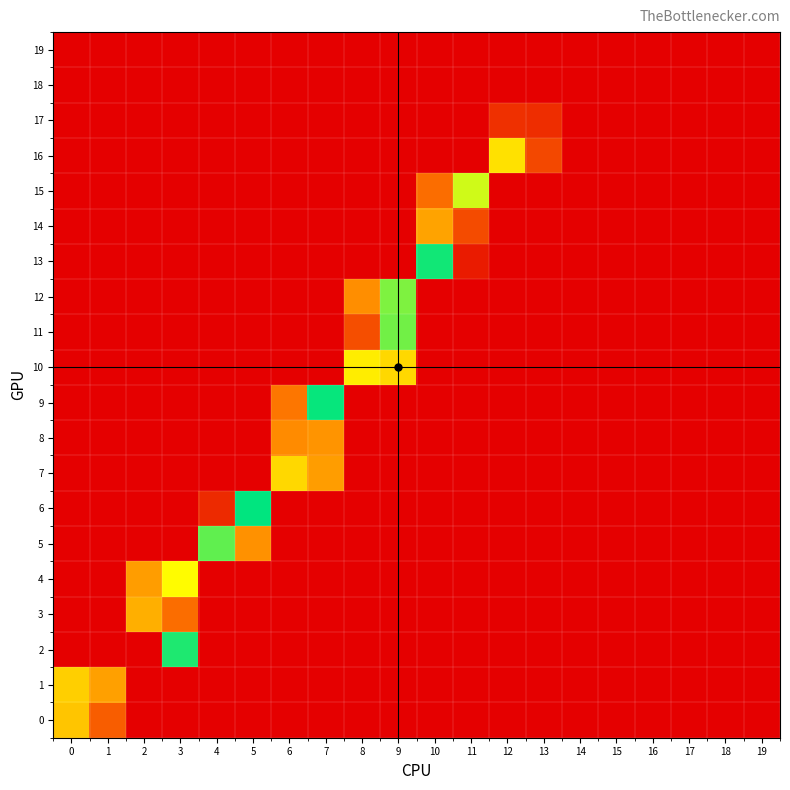

Reading right to left, list all the values displayed in this chart.

19: 19=0.0	18=0.0	17=0.0	16=0.0	15=0.0	14=0.0	13=0.0	12=0.0	11=0.0	10=0.0	9=0.0	8=0.0	7=0.0	6=0.0	5=0.0	4=0.0	3=0.0	2=0.0	1=0.0	0=0.0
18: 19=0.0	18=0.0	17=0.0	16=0.0	15=0.0	14=0.0	13=0.0	12=0.0	11=0.0	10=0.0	9=0.0	8=0.0	7=0.0	6=0.0	5=0.0	4=0.0	3=0.0	2=0.0	1=0.0	0=0.0
17: 19=0.0	18=0.0	17=0.0	16=0.0	15=0.0	14=0.0	13=0.1	12=0.1	11=0.0	10=0.0	9=0.0	8=0.0	7=0.0	6=0.0	5=0.0	4=0.0	3=0.0	2=0.0	1=0.0	0=0.0
16: 19=0.0	18=0.0	17=0.0	16=0.0	15=0.0	14=0.0	13=0.2	12=0.6	11=0.0	10=0.0	9=0.0	8=0.0	7=0.0	6=0.0	5=0.0	4=0.0	3=0.0	2=0.0	1=0.0	0=0.0
15: 19=0.0	18=0.0	17=0.0	16=0.0	15=0.0	14=0.0	13=0.0	12=0.0	11=0.7	10=0.3	9=0.0	8=0.0	7=0.0	6=0.0	5=0.0	4=0.0	3=0.0	2=0.0	1=0.0	0=0.0
14: 19=0.0	18=0.0	17=0.0	16=0.0	15=0.0	14=0.0	13=0.0	12=0.0	11=0.2	10=0.4	9=0.0	8=0.0	7=0.0	6=0.0	5=0.0	4=0.0	3=0.0	2=0.0	1=0.0	0=0.0
13: 19=0.0	18=0.0	17=0.0	16=0.0	15=0.0	14=0.0	13=0.0	12=0.0	11=0.1	10=1.0	9=0.0	8=0.0	7=0.0	6=0.0	5=0.0	4=0.0	3=0.0	2=0.0	1=0.0	0=0.0
12: 19=0.0	18=0.0	17=0.0	16=0.0	15=0.0	14=0.0	13=0.0	12=0.0	11=0.0	10=0.0	9=0.8	8=0.4	7=0.0	6=0.0	5=0.0	4=0.0	3=0.0	2=0.0	1=0.0	0=0.0
11: 19=0.0	18=0.0	17=0.0	16=0.0	15=0.0	14=0.0	13=0.0	12=0.0	11=0.0	10=0.0	9=0.8	8=0.2	7=0.0	6=0.0	5=0.0	4=0.0	3=0.0	2=0.0	1=0.0	0=0.0
10: 19=0.0	18=0.0	17=0.0	16=0.0	15=0.0	14=0.0	13=0.0	12=0.0	11=0.0	10=0.0	9=0.6	8=0.6	7=0.0	6=0.0	5=0.0	4=0.0	3=0.0	2=0.0	1=0.0	0=0.0
9: 19=0.0	18=0.0	17=0.0	16=0.0	15=0.0	14=0.0	13=0.0	12=0.0	11=0.0	10=0.0	9=0.0	8=0.0	7=1.0	6=0.3	5=0.0	4=0.0	3=0.0	2=0.0	1=0.0	0=0.0
8: 19=0.0	18=0.0	17=0.0	16=0.0	15=0.0	14=0.0	13=0.0	12=0.0	11=0.0	10=0.0	9=0.0	8=0.0	7=0.4	6=0.4	5=0.0	4=0.0	3=0.0	2=0.0	1=0.0	0=0.0
7: 19=0.0	18=0.0	17=0.0	16=0.0	15=0.0	14=0.0	13=0.0	12=0.0	11=0.0	10=0.0	9=0.0	8=0.0	7=0.4	6=0.6	5=0.0	4=0.0	3=0.0	2=0.0	1=0.0	0=0.0
6: 19=0.0	18=0.0	17=0.0	16=0.0	15=0.0	14=0.0	13=0.0	12=0.0	11=0.0	10=0.0	9=0.0	8=0.0	7=0.0	6=0.0	5=1.0	4=0.1	3=0.0	2=0.0	1=0.0	0=0.0
5: 19=0.0	18=0.0	17=0.0	16=0.0	15=0.0	14=0.0	13=0.0	12=0.0	11=0.0	10=0.0	9=0.0	8=0.0	7=0.0	6=0.0	5=0.4	4=0.9	3=0.0	2=0.0	1=0.0	0=0.0
4: 19=0.0	18=0.0	17=0.0	16=0.0	15=0.0	14=0.0	13=0.0	12=0.0	11=0.0	10=0.0	9=0.0	8=0.0	7=0.0	6=0.0	5=0.0	4=0.0	3=0.7	2=0.4	1=0.0	0=0.0
3: 19=0.0	18=0.0	17=0.0	16=0.0	15=0.0	14=0.0	13=0.0	12=0.0	11=0.0	10=0.0	9=0.0	8=0.0	7=0.0	6=0.0	5=0.0	4=0.0	3=0.3	2=0.5	1=0.0	0=0.0
2: 19=0.0	18=0.0	17=0.0	16=0.0	15=0.0	14=0.0	13=0.0	12=0.0	11=0.0	10=0.0	9=0.0	8=0.0	7=0.0	6=0.0	5=0.0	4=0.0	3=1.0	2=0.0	1=0.0	0=0.0
1: 19=0.0	18=0.0	17=0.0	16=0.0	15=0.0	14=0.0	13=0.0	12=0.0	11=0.0	10=0.0	9=0.0	8=0.0	7=0.0	6=0.0	5=0.0	4=0.0	3=0.0	2=0.0	1=0.4	0=0.5
0: 19=0.0	18=0.0	17=0.0	16=0.0	15=0.0	14=0.0	13=0.0	12=0.0	11=0.0	10=0.0	9=0.0	8=0.0	7=0.0	6=0.0	5=0.0	4=0.0	3=0.0	2=0.0	1=0.2	0=0.5